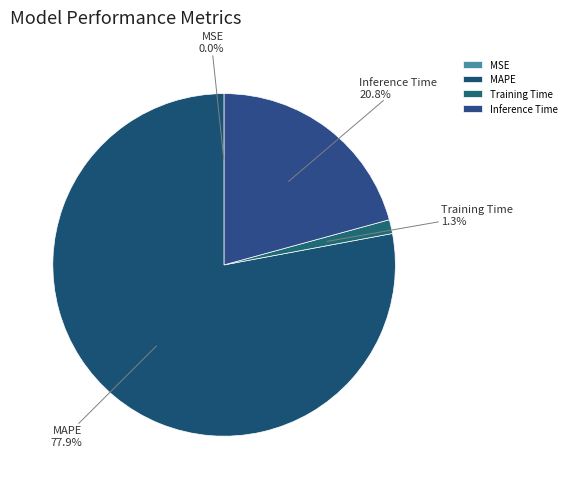

Combined, do Training Time and Inference Time account for over 50%?

No